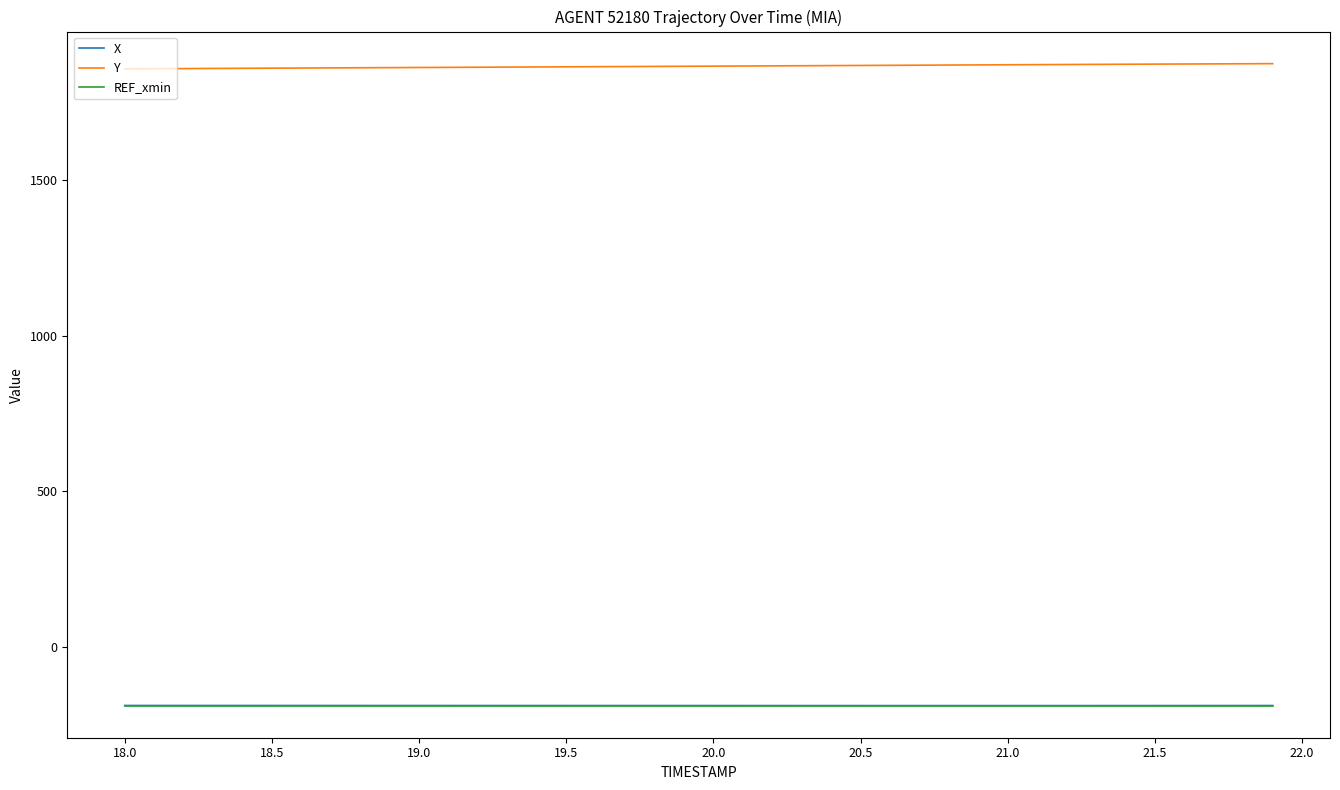

What is the greatest value displayed?

1874.6